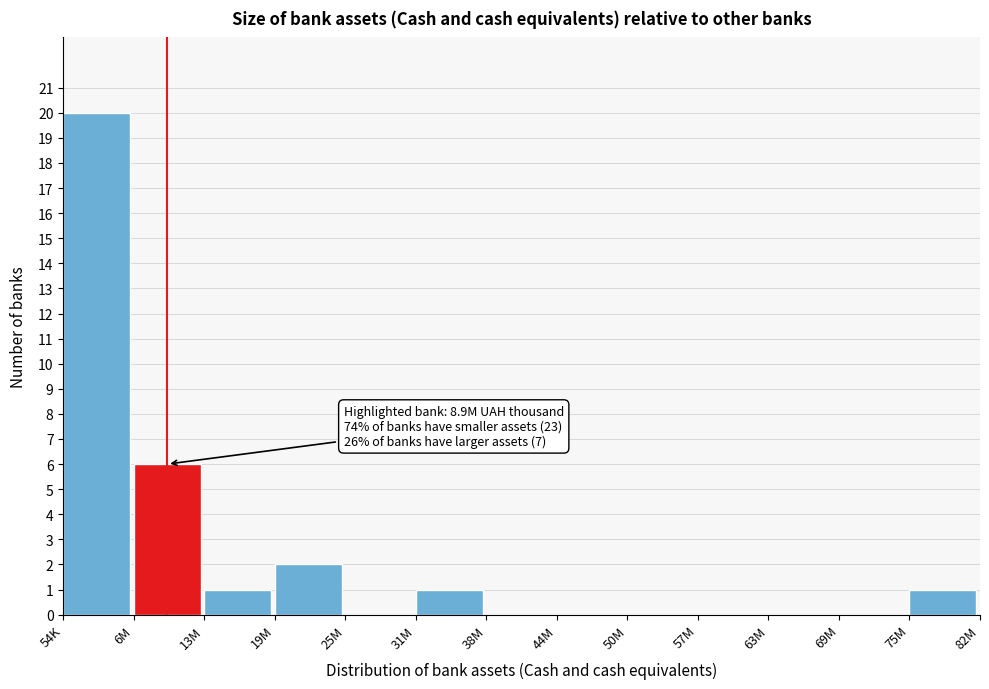

Reading right to left, what are all the values shown in this chart?

75M=1	69M=0	63M=0	57M=0	50M=0	44M=0	38M=0	31M=1	25M=0	19M=2	13M=1	6M=6	54K=20